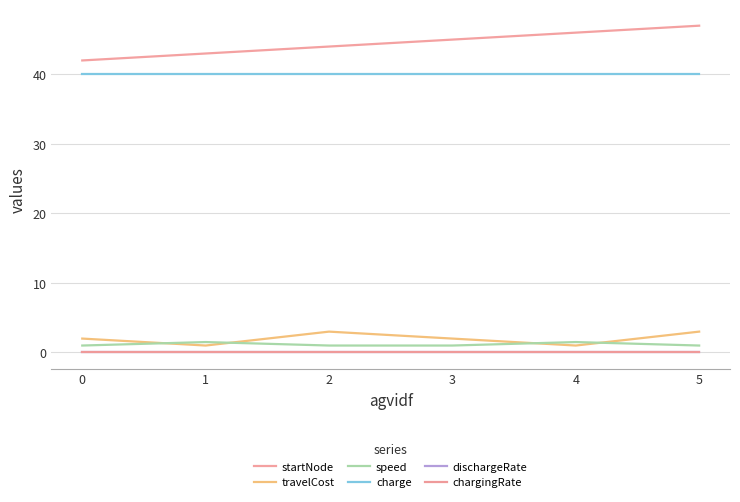

What is the sum of all charge values?

240.0